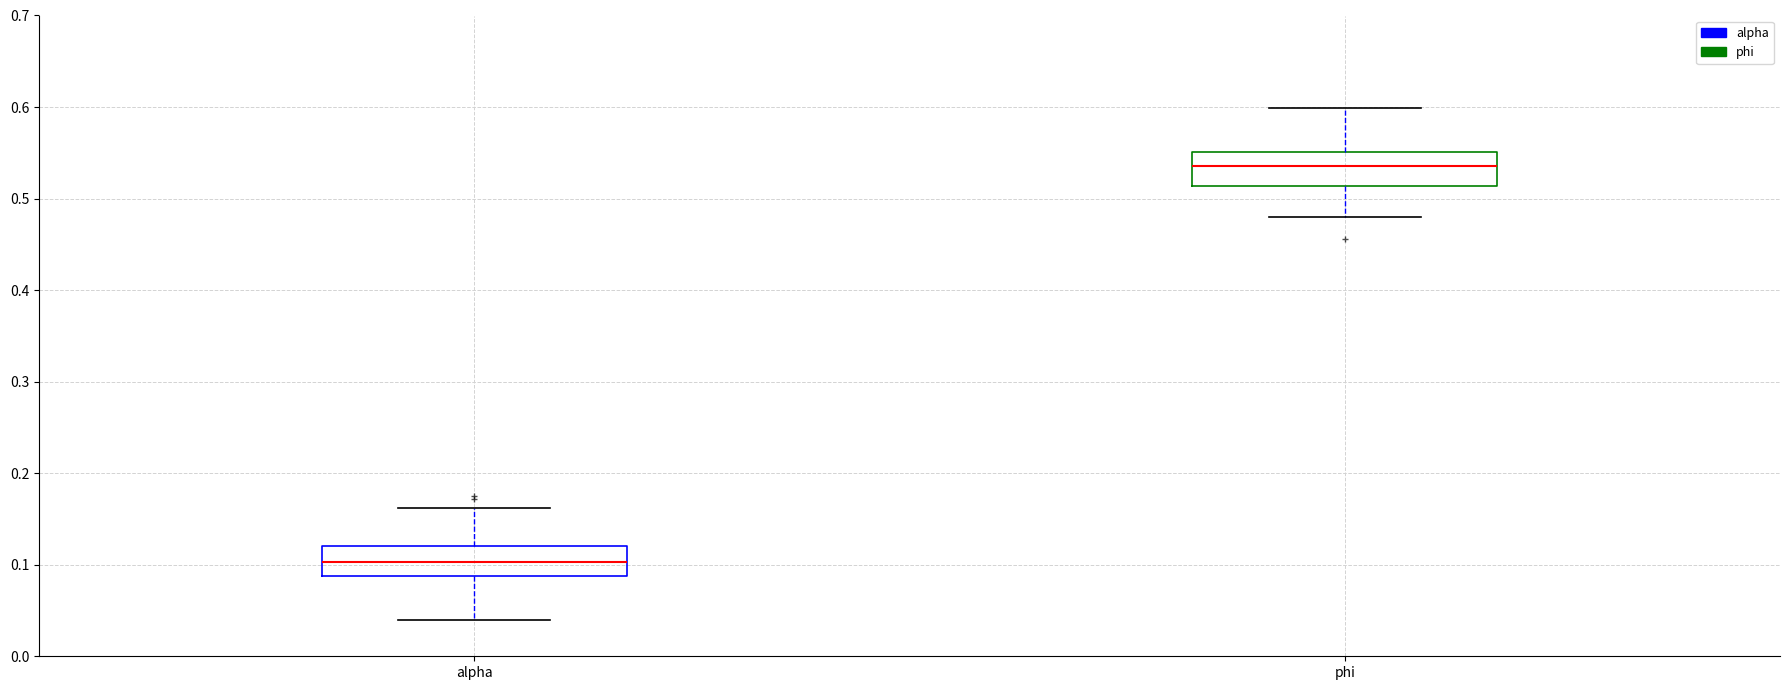

Reading left to right, read every box against the y-axis: the position of its median line, the range the box covers, and the ends of its whiskers. The values are not printed on the chart, so give them approximately, as read against the axis.

alpha: median 0.10, box 0.09 to 0.12, whiskers 0.04 to 0.16
phi: median 0.54, box 0.51 to 0.55, whiskers 0.48 to 0.60